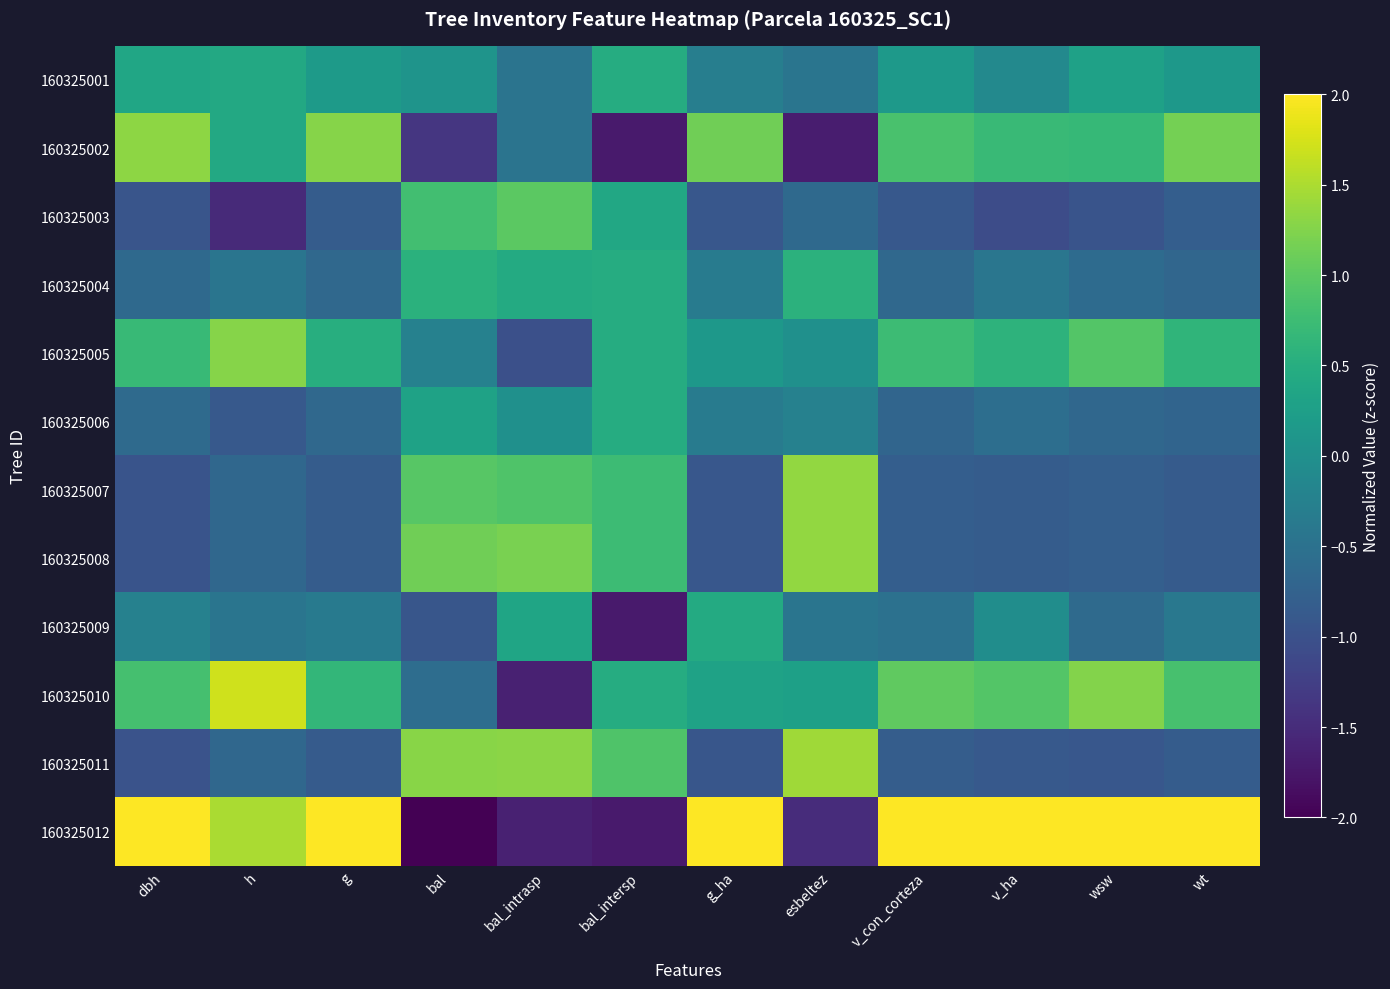

Between g and esbeltez, which is larger?

g